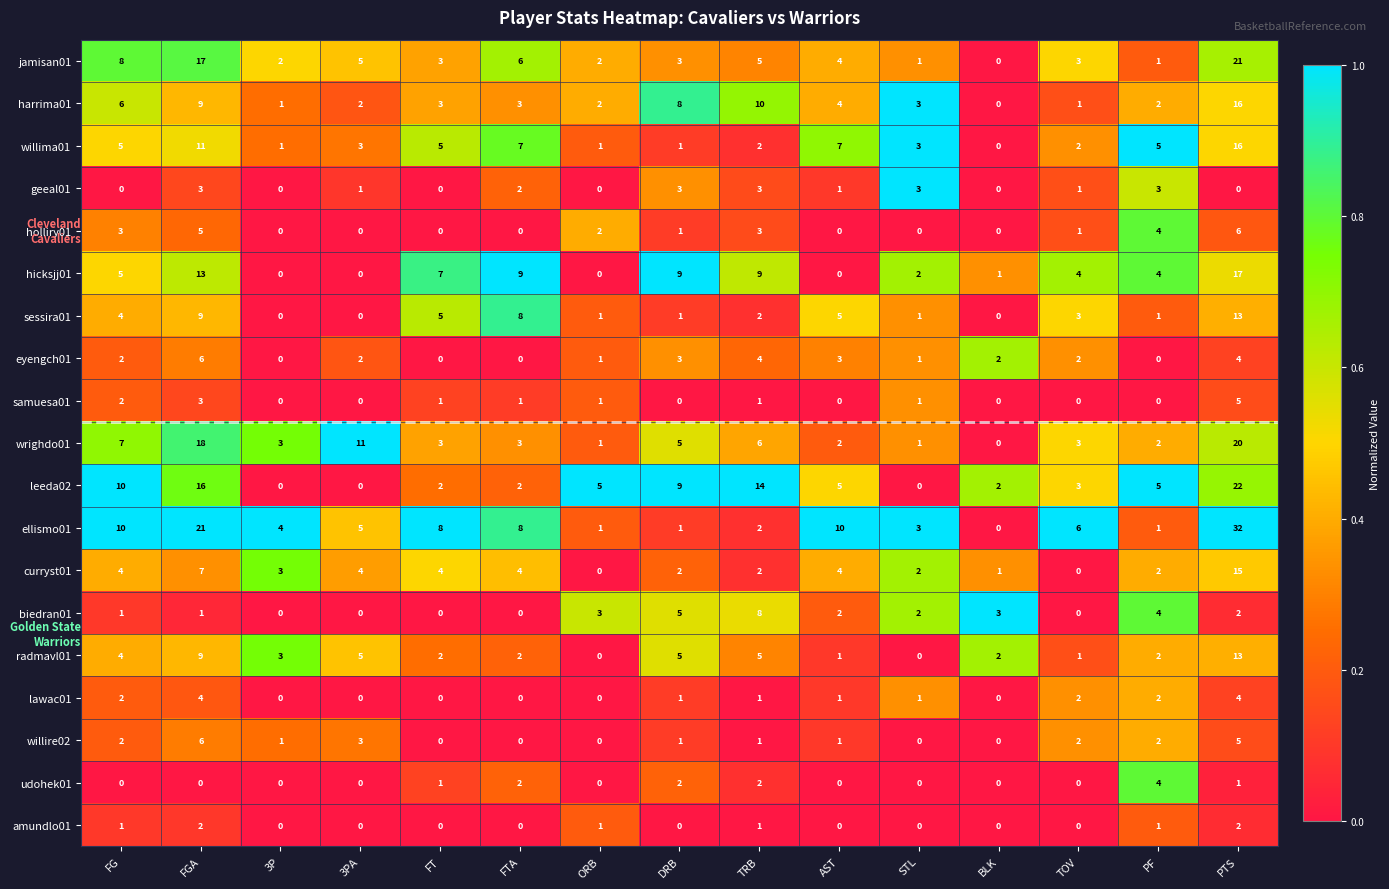

The value of biedran01 at BLK is 3. True or false?

True